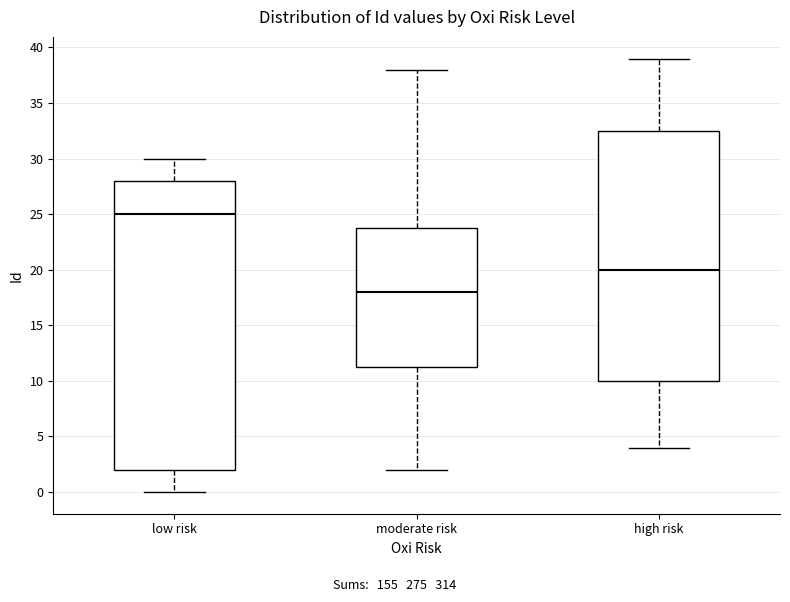

Which box has the lowest median line?

moderate risk